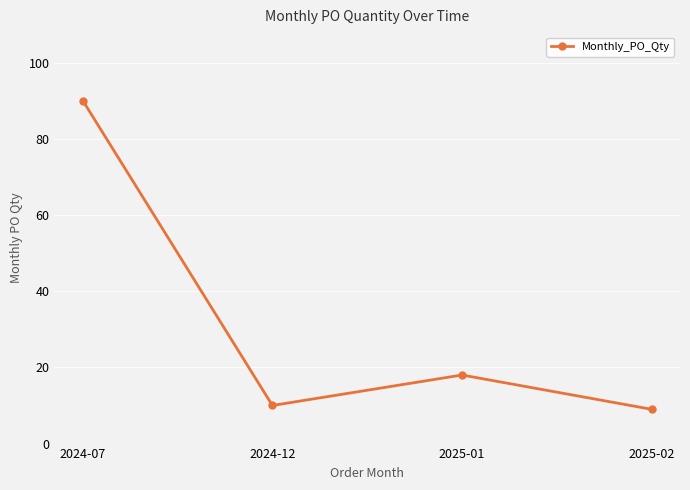

At which label does the data first exceed 18?

2024-07